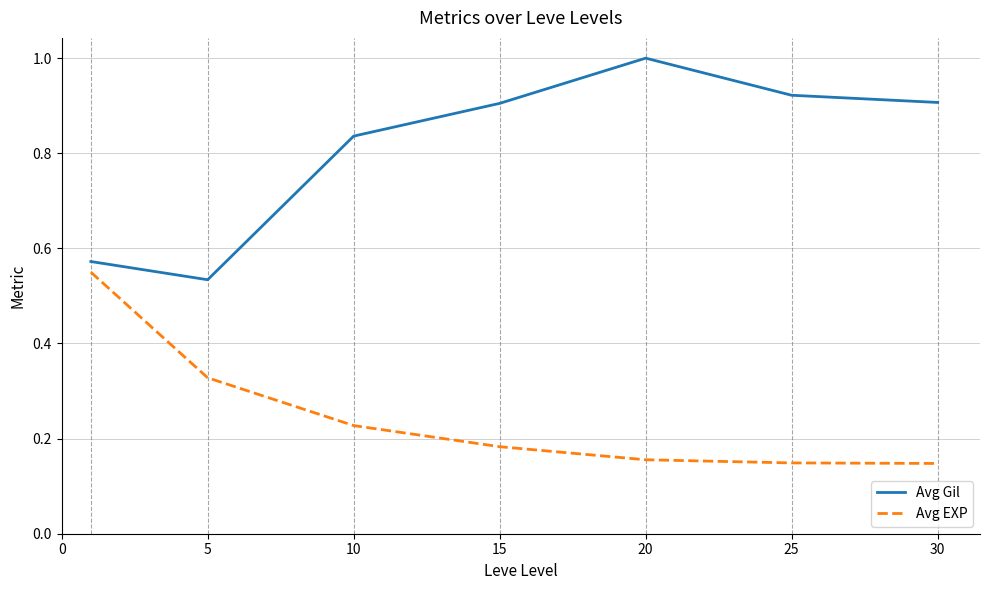

Rank the series by their maximum value, from lowest to highest.

Avg EXP, Avg Gil